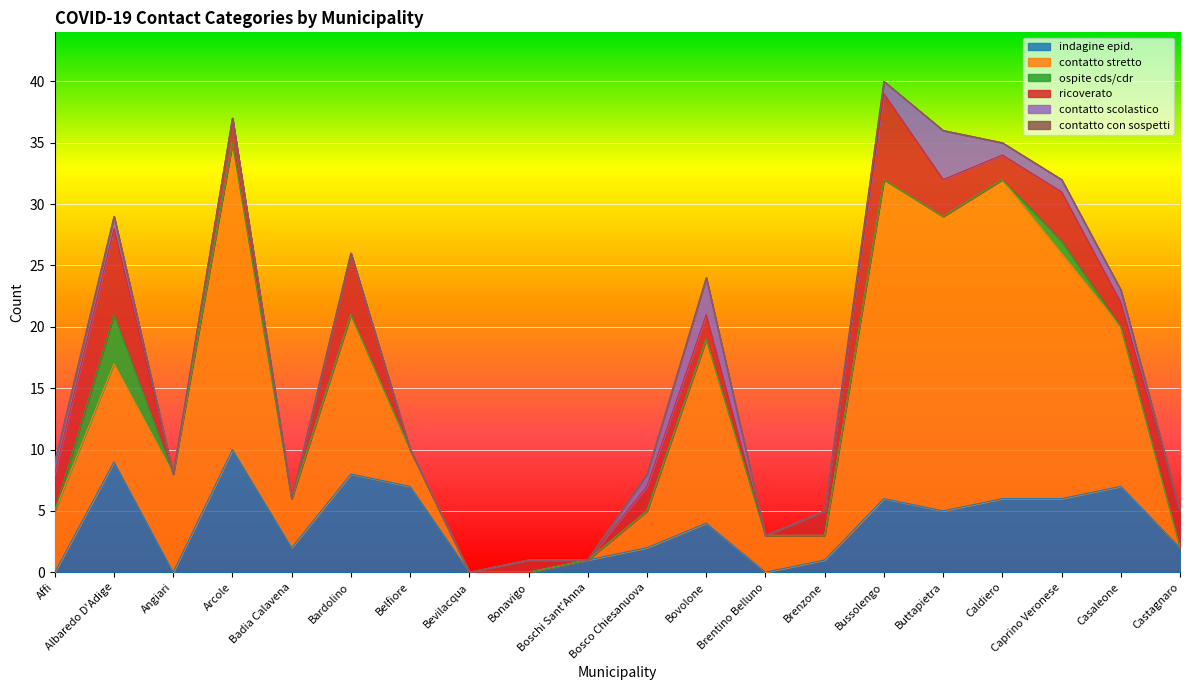

What is the label of the 14th point from the left?

Brenzone